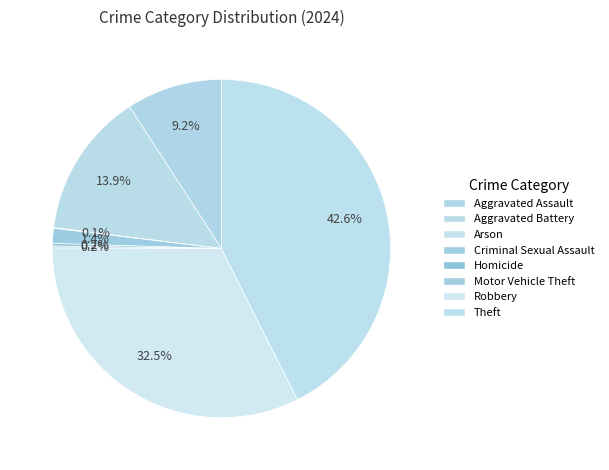

How many segments does this pie chart have?

8